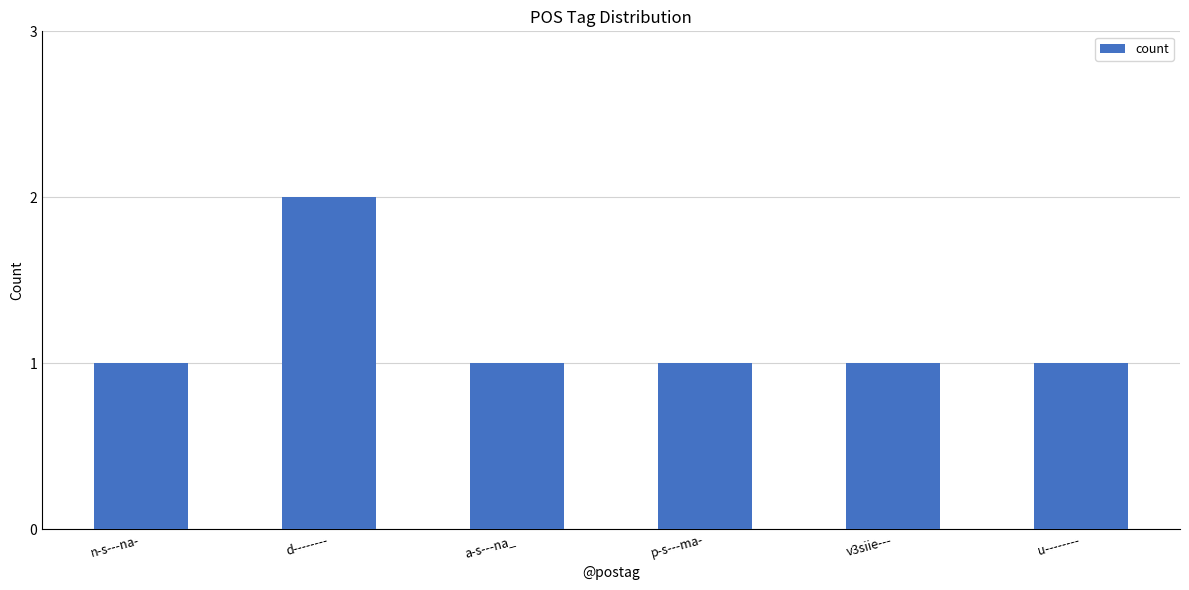

Which category has the highest value across all series?

d--------